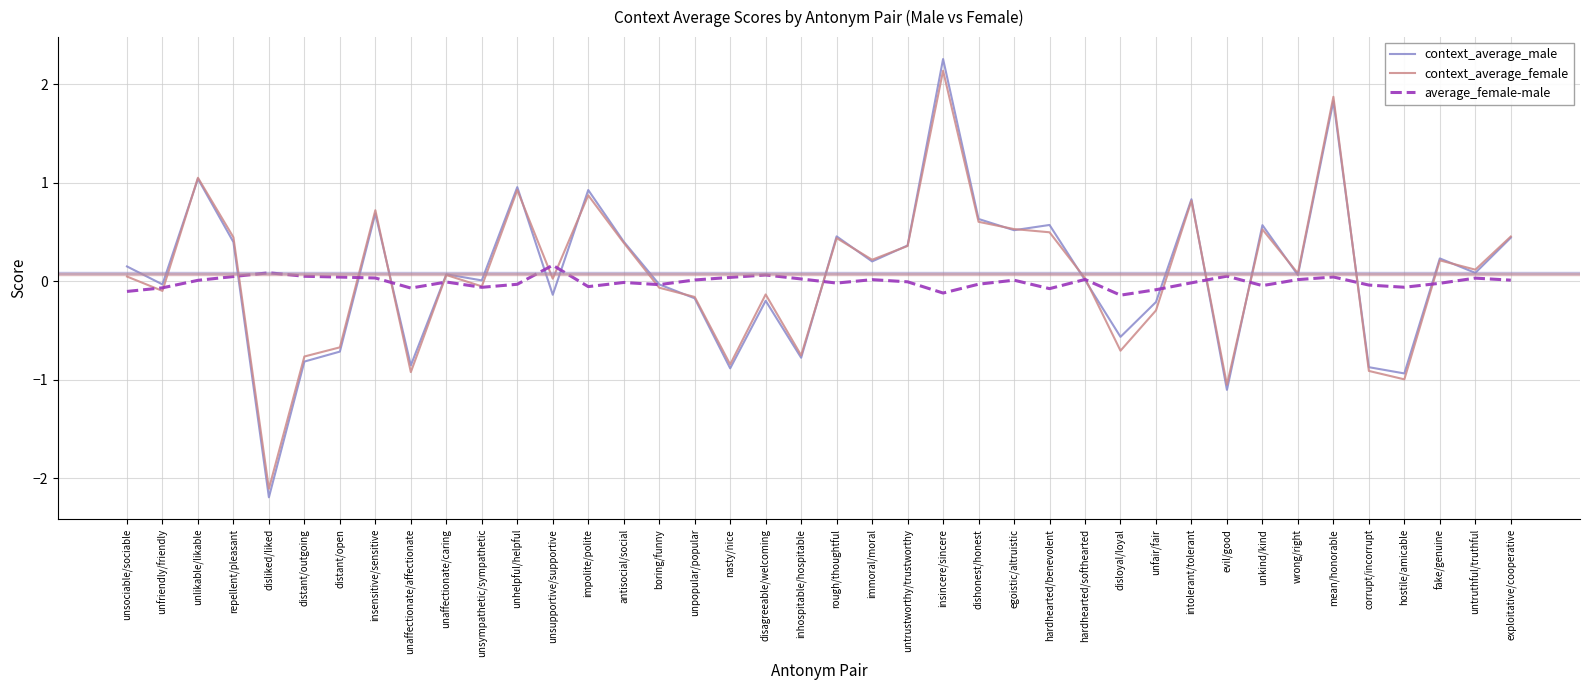

Rank the series at nasty/nice from lowest to highest value.

context_average_male, context_average_female, average_female-male